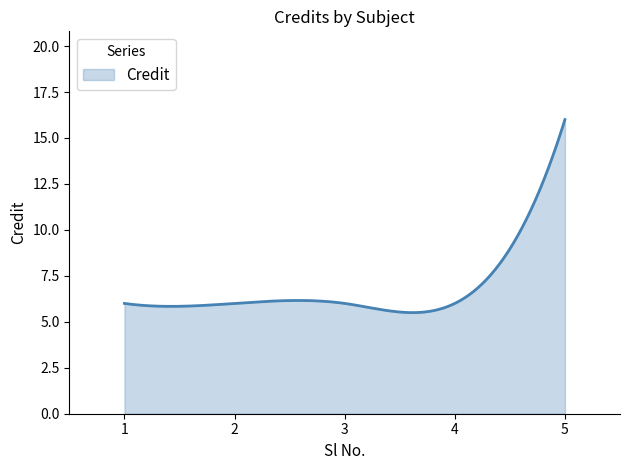

What is the smallest value displayed?

5.5